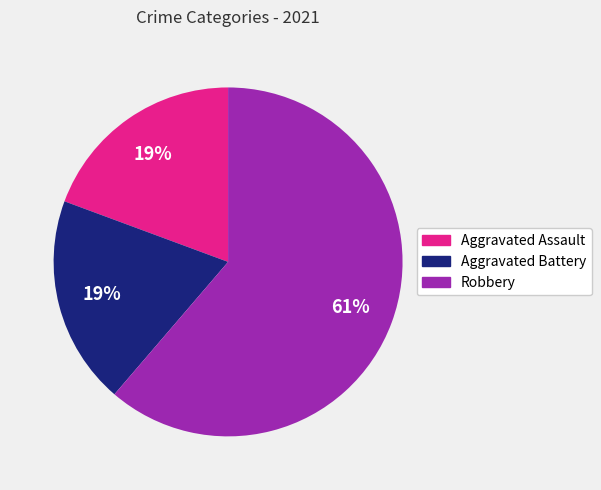

Is there a majority slice in this chart?

Yes